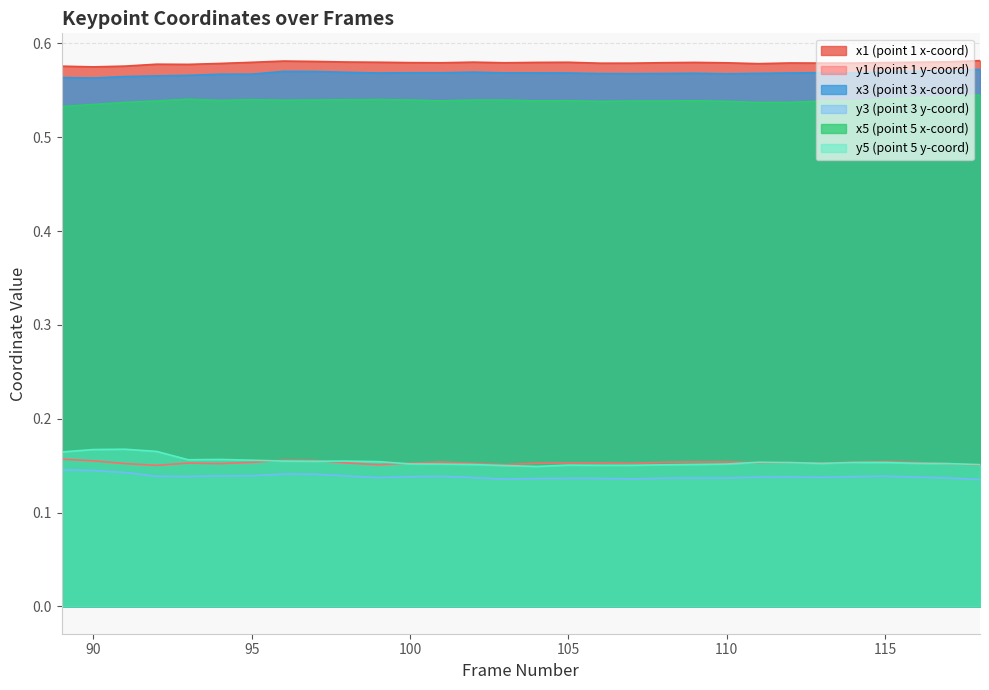

Where is x3 nearest to the value 0?

90